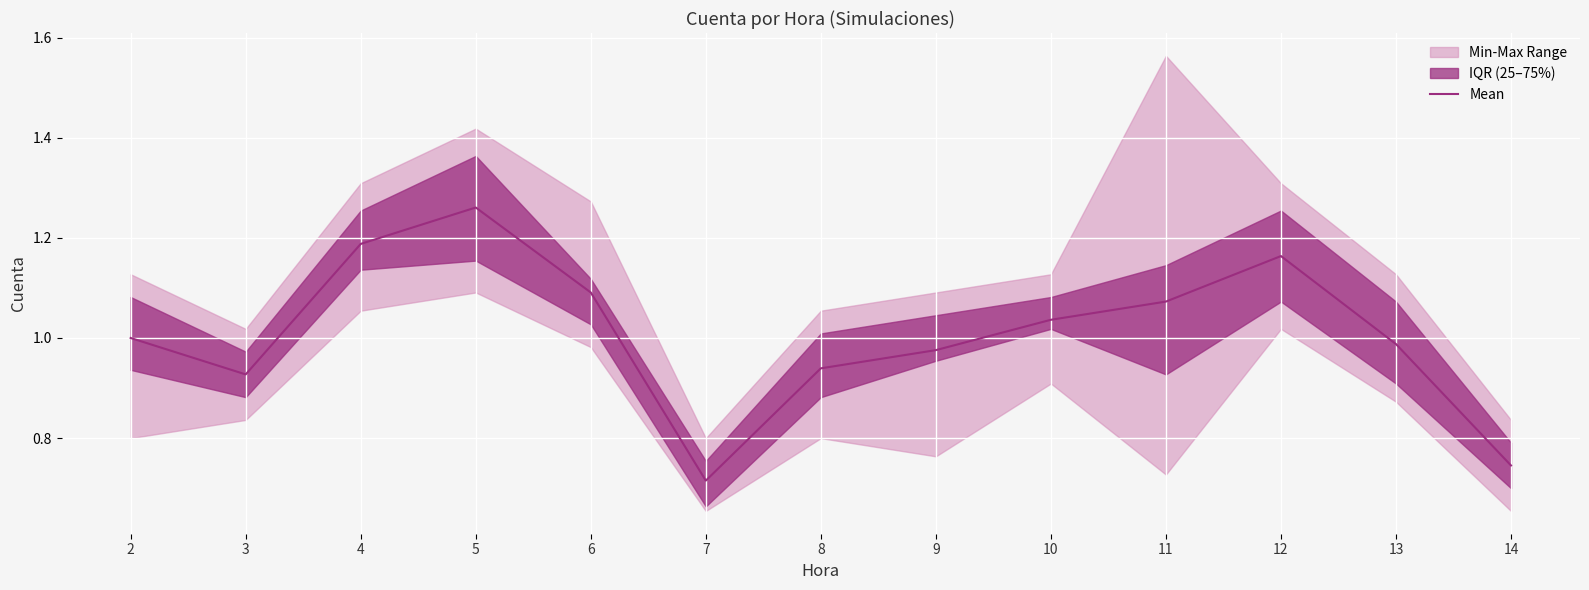

How many values exceed 1?

6